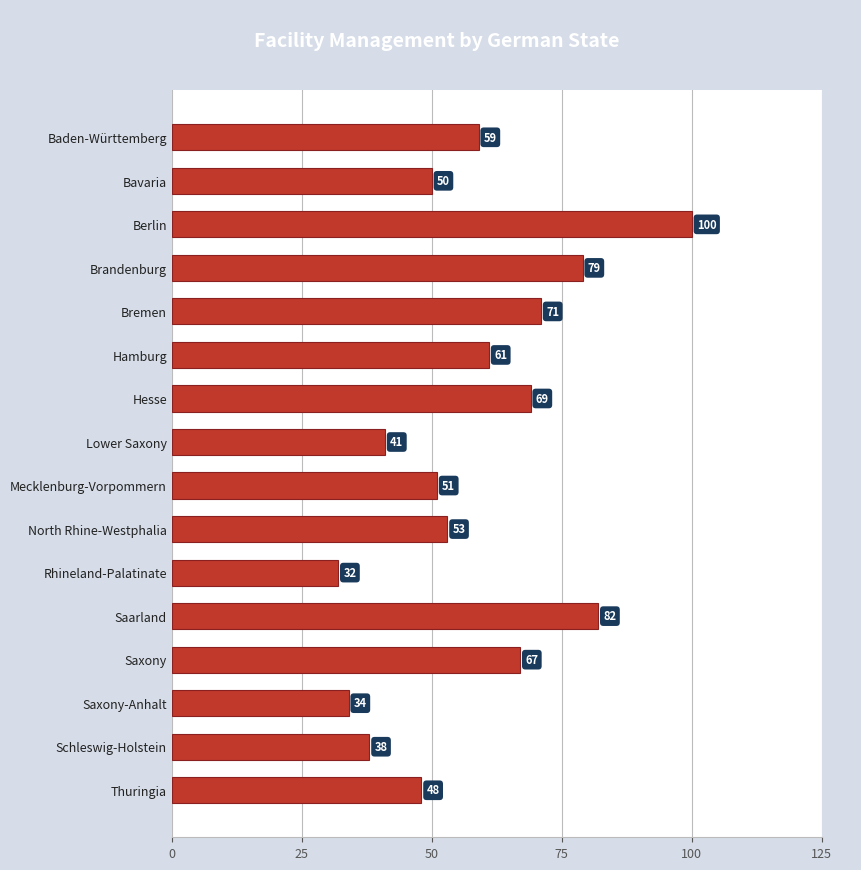

Which label corresponds to the largest value in the chart?

Berlin